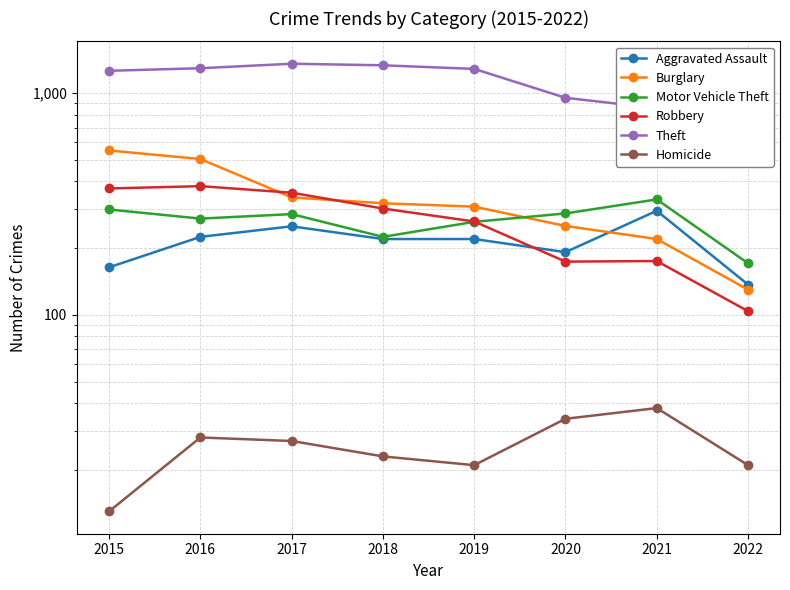

What is the approximate value of Homicide at 2016, to the nearest 10?

30